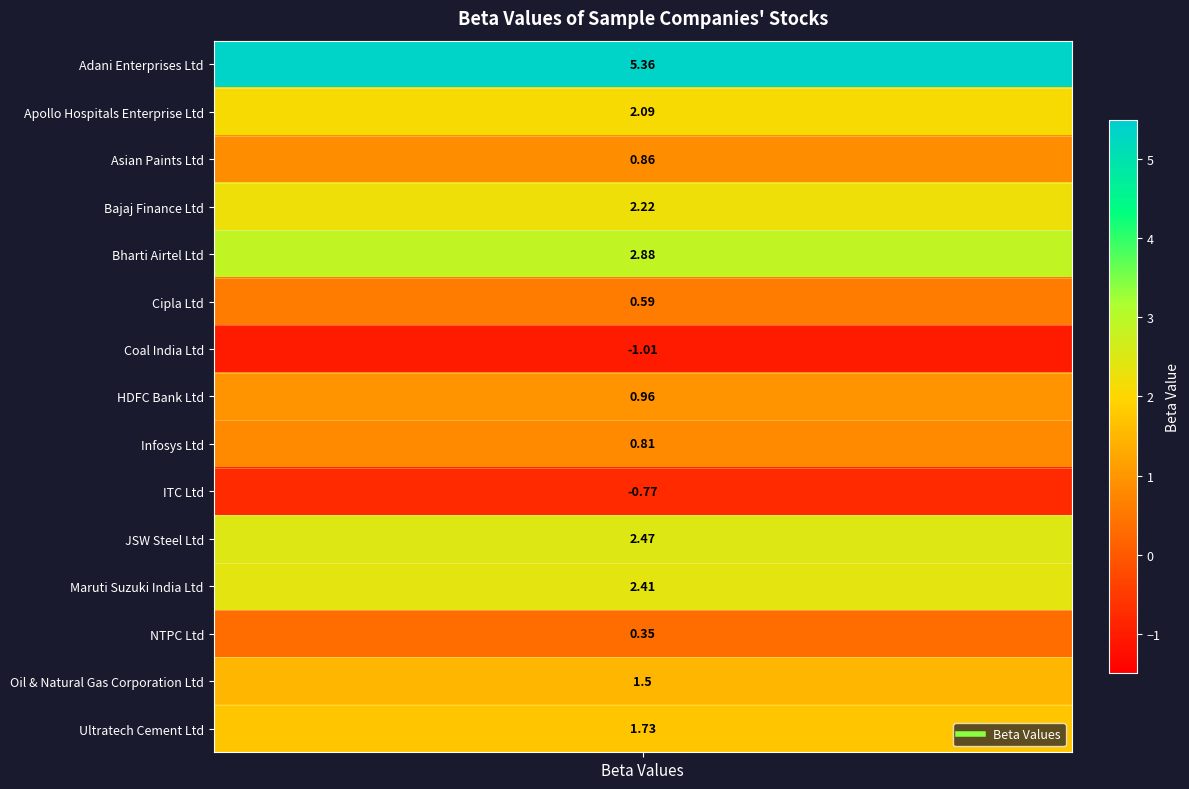

How many negative values are there?

2